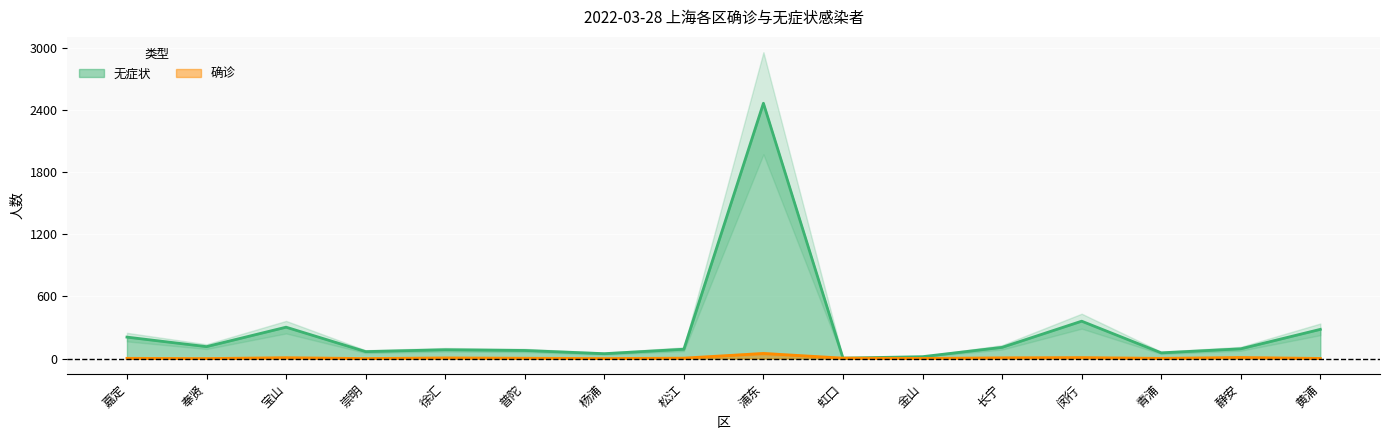

Which series has the largest total across all categories?

无症状